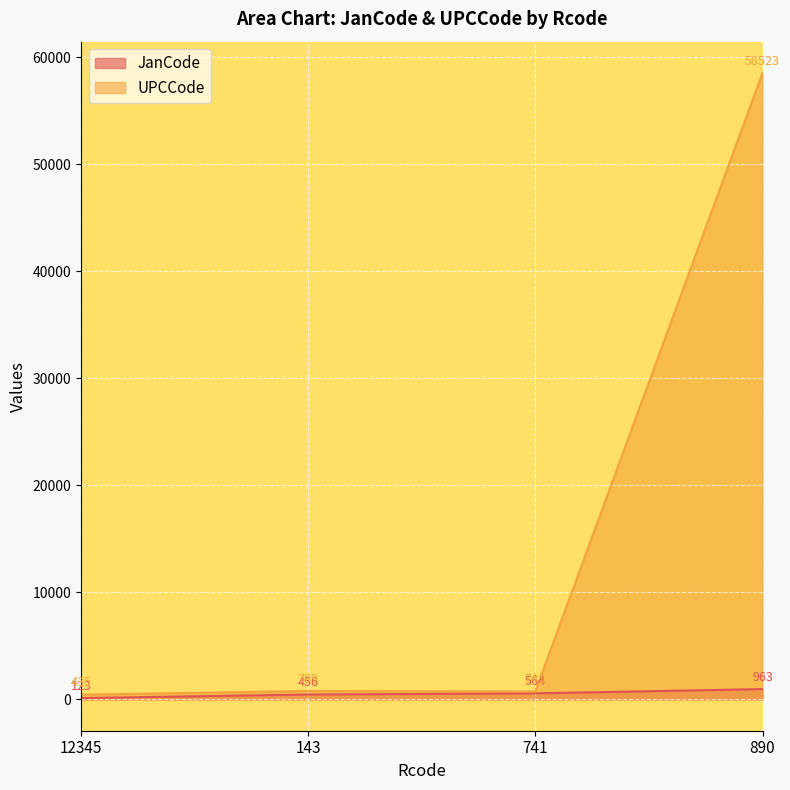

Between 143 and 741, which is larger?

741